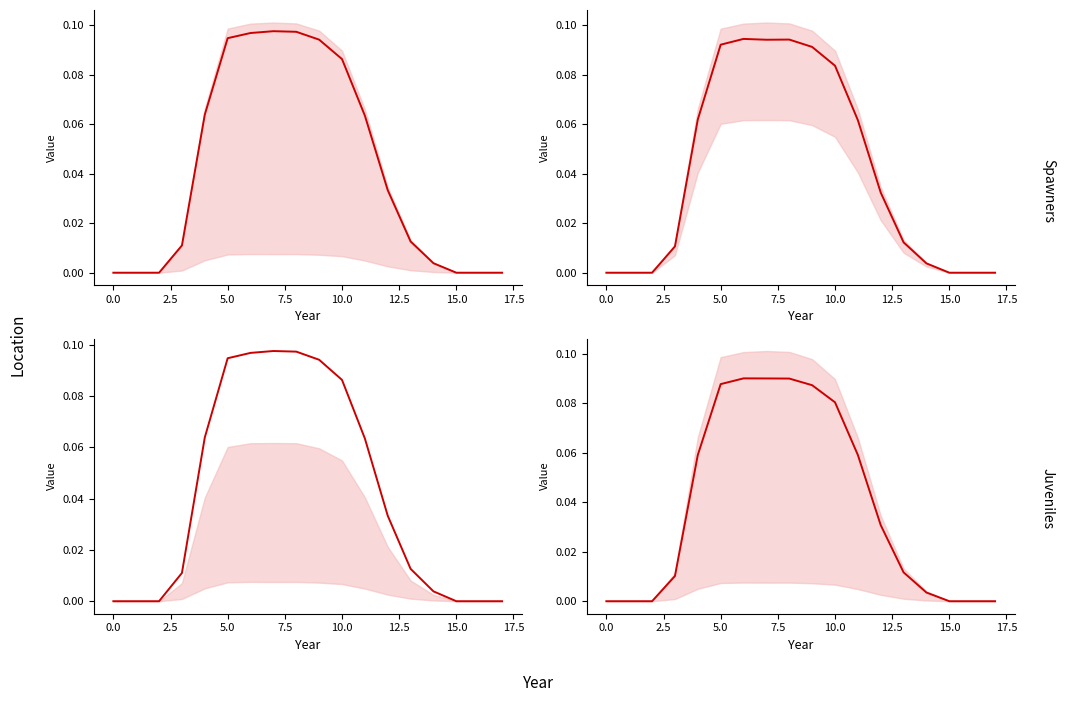

The chart shows a value of 0.0 at 10. True or false?

False